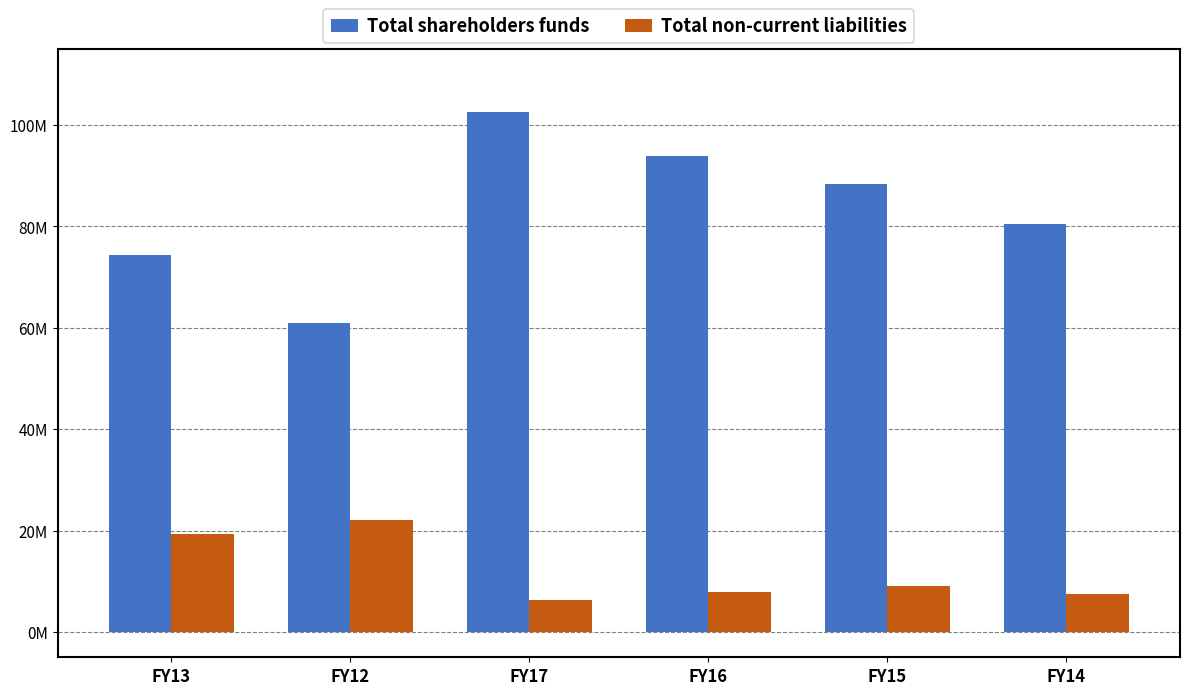

What is the highest value of the Total shareholders funds series?

102512383